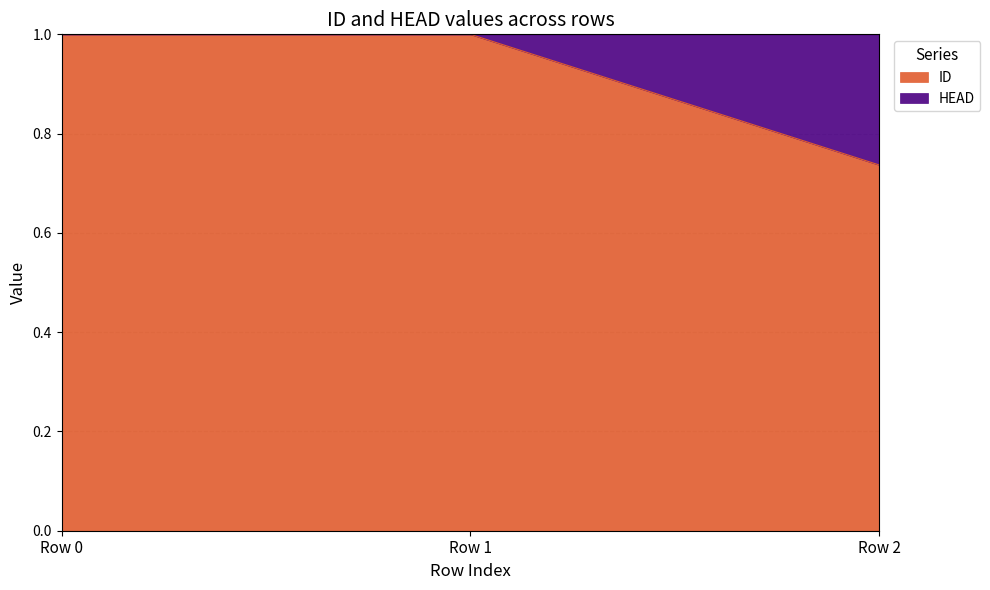

How many values are below 1?

1